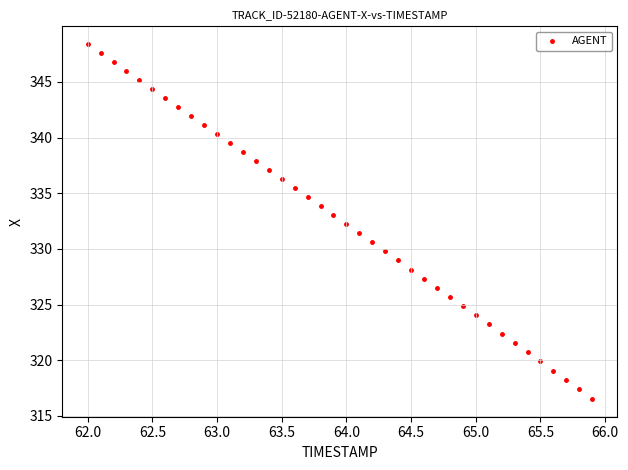

What is the range of Y values (max minus min)?

31.9